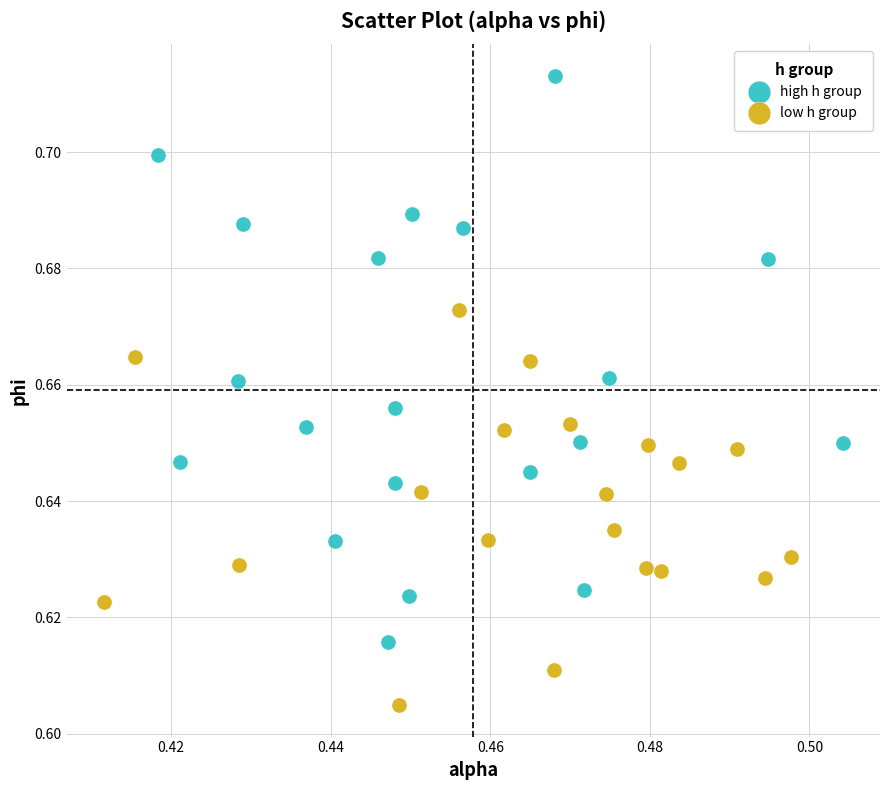

Which series reaches the minimum Y coordinate?

low h group